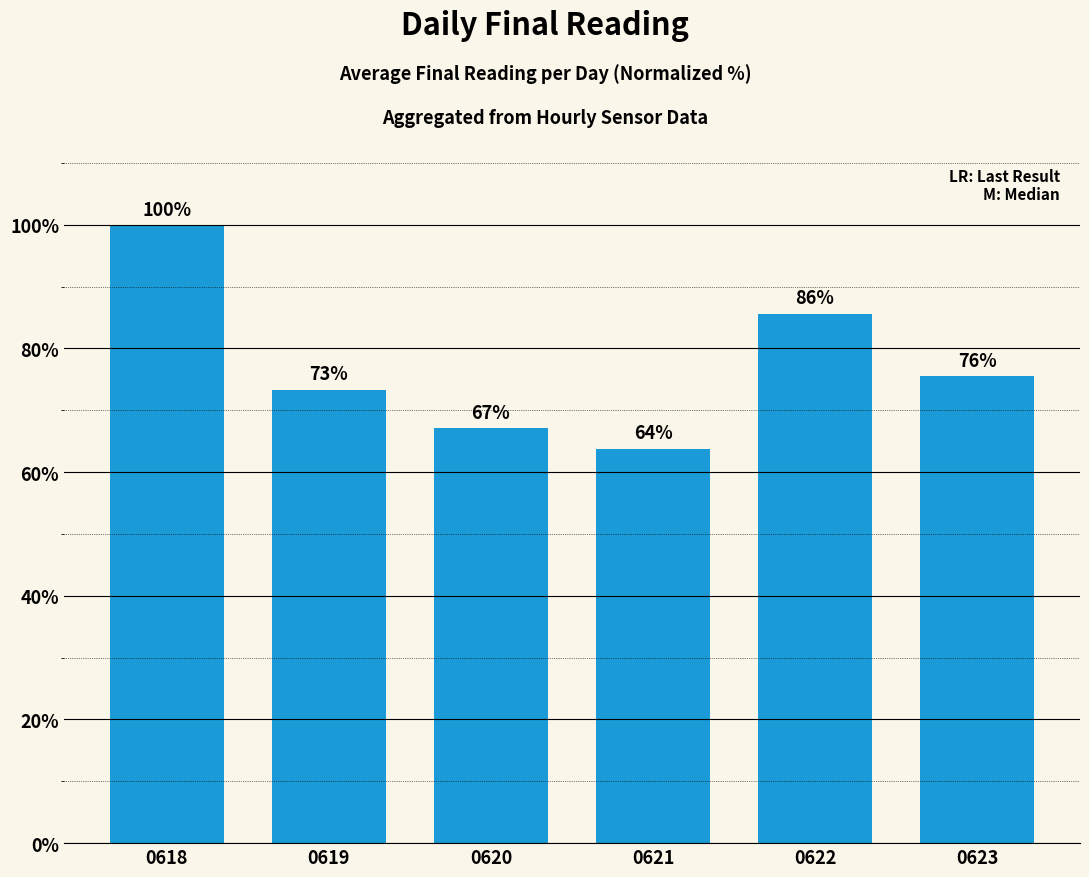

What is the sum of the values at 0619 and 0621?

137.2